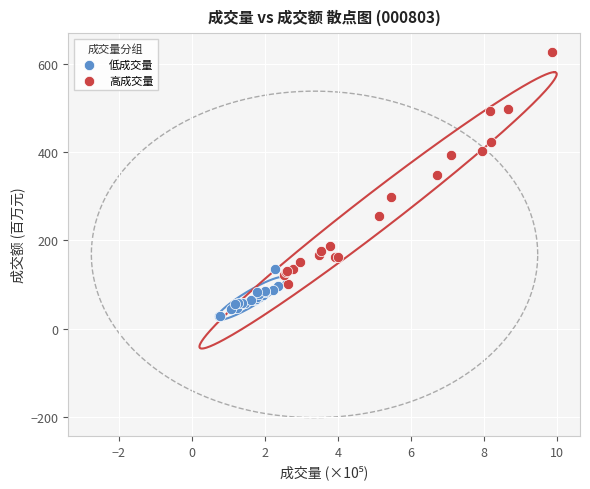

Which series has the largest Y range (max minus min)?

高成交量